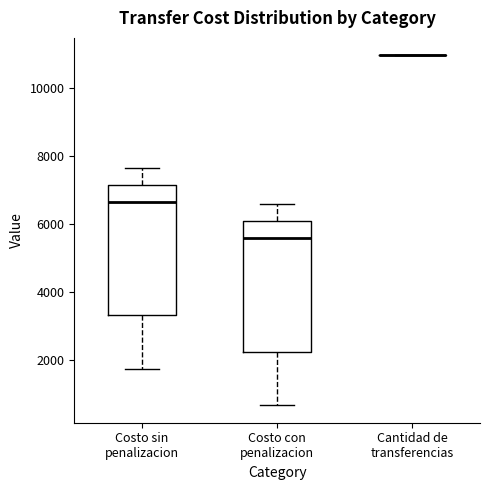

Reading left to right, transcribe this box plot: for each box, give where its median line is, the range the box spans, and where its two whiskers end, as read against the y-axis. The values are not printed on the chart, so give them approximately, as read against the axis.

Costo sin penalizacion: median 6600, box 3400 to 7200, whiskers 1800 to 7600
Costo con penalizacion: median 5600, box 2200 to 6000, whiskers 600 to 6600
Cantidad de transferencias: box collapsed to a line at 11000, whiskers 11000 to 11000